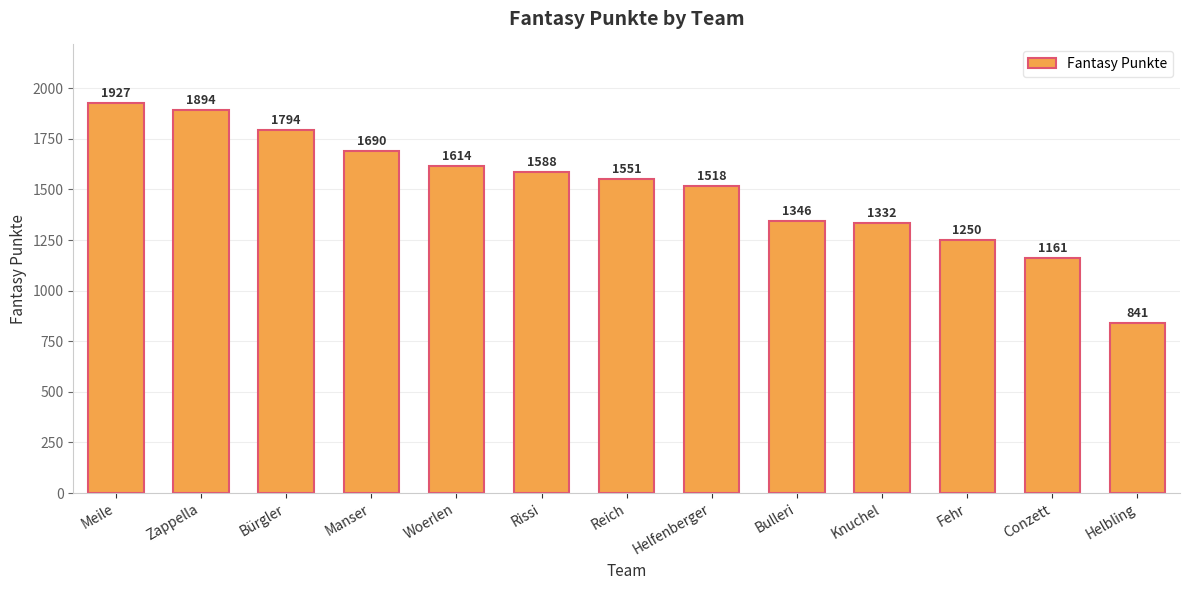

What is the ratio of the value at Bürgler to the value at Helbling?

2.1